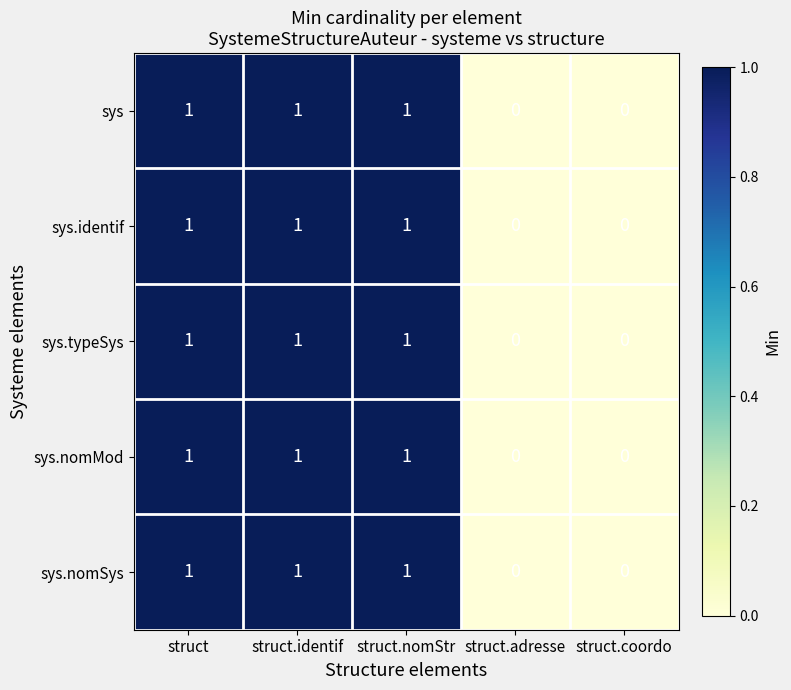

How many sys.nomMod values are between 0 and 1?

5